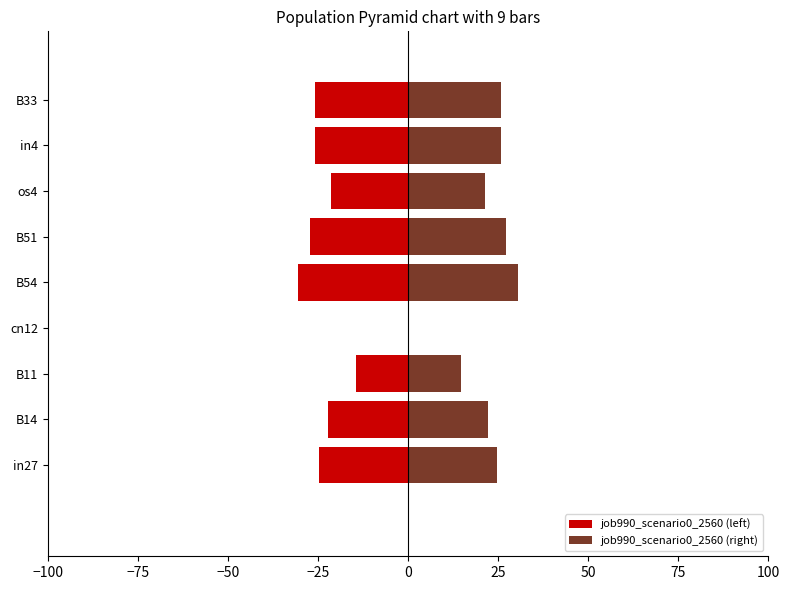

What are all the series names shown in the legend?

job990_scenario0_2560 (left), job990_scenario0_2560 (right)